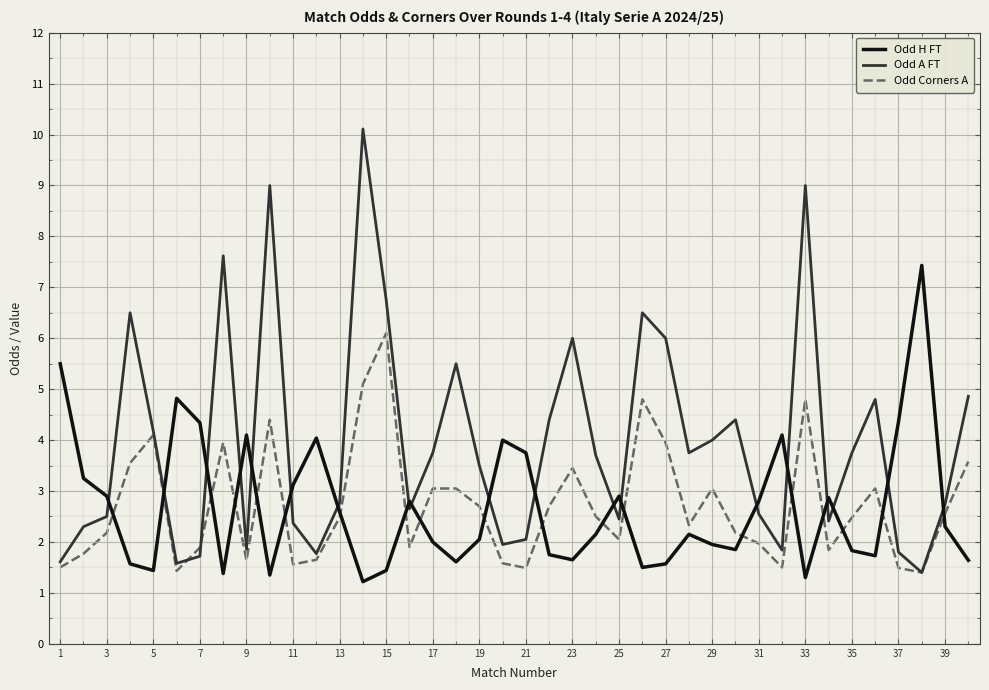

List the series in order of their peak value, highest first.

Odd A FT, Odd H FT, Odd Corners A